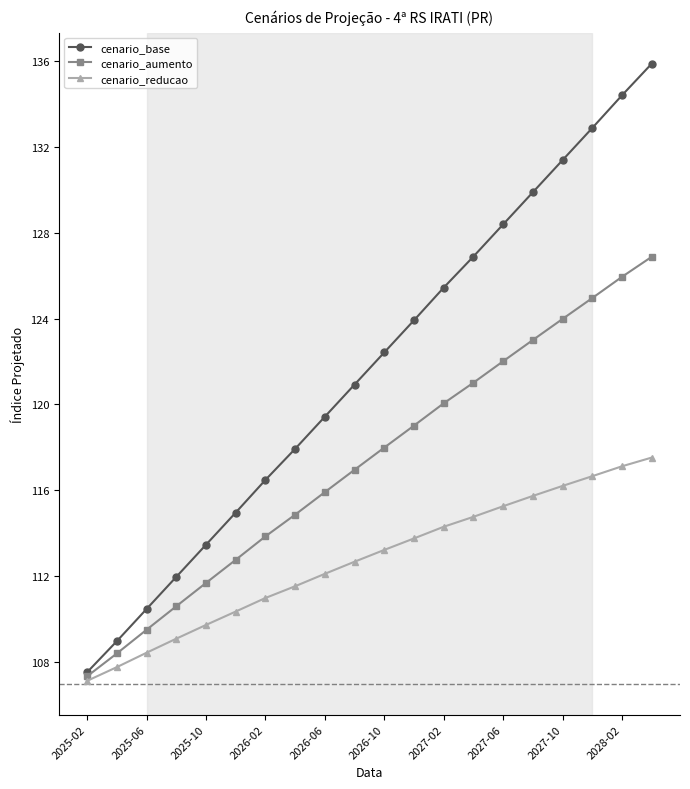

Reading right to left, extract all data points from this chart.

cenario_base: 135.9	134.4	132.9	131.4	129.9	128.4	126.9	125.4	123.9	122.4	120.9	119.4	117.9	116.5	115.0	113.5	112.0	110.5	109.0	107.5
cenario_aumento: 126.9	125.9	125.0	124.0	123.0	122.0	121.0	120.1	119.0	118.0	117.0	115.9	114.9	113.9	112.8	111.7	110.6	109.5	108.4	107.3
cenario_reducao: 117.5	117.1	116.7	116.2	115.7	115.3	114.8	114.3	113.8	113.2	112.7	112.1	111.5	111.0	110.4	109.7	109.1	108.4	107.8	107.1